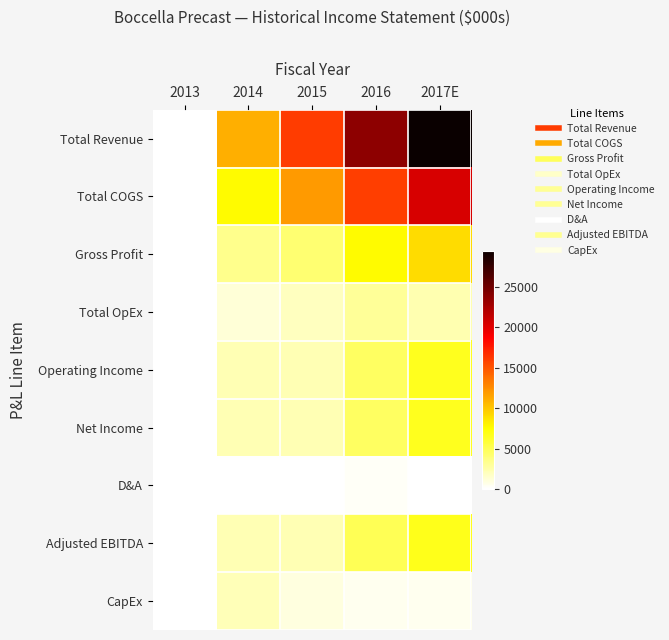

Reading left to right, what are all the values shown in this chart?

Total Revenue: 2013=0.0	2014=11022.4	2015=16064.5	2016=23605.0	2017E=29462.6
Total COGS: 2013=0.0	2014=7623.9	2015=11921.0	2016=15909.0	2017E=20435.8
Gross Profit: 2013=0.0	2014=3398.5	2015=4143.5	2016=7696.0	2017E=9026.8
Total OpEx: 2013=0.0	2014=1160.8	2015=1874.9	2016=3013.4	2017E=2356.5
Operating Income: 2013=0.0	2014=2237.7	2015=2268.6	2016=4682.6	2017E=6670.3
Net Income: 2013=0.0	2014=2237.7	2015=2268.6	2016=4682.6	2017E=6670.3
D&A: 2013=0.0	2014=42.0	2015=0.0	2016=339.0	2017E=45.3
Adjusted EBITDA: 2013=0.0	2014=2295.3	2015=2283.0	2016=5028.0	2017E=6715.6
CapEx: 2013=0.0	2014=2082.0	2015=987.0	2016=500.0	2017E=500.0